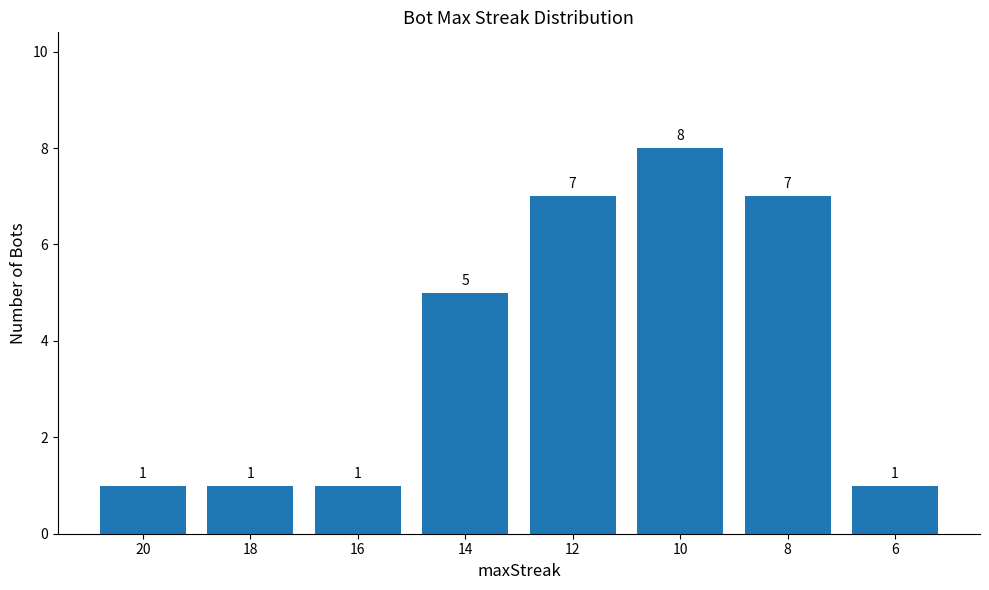

Which category has the highest value across all series?

10